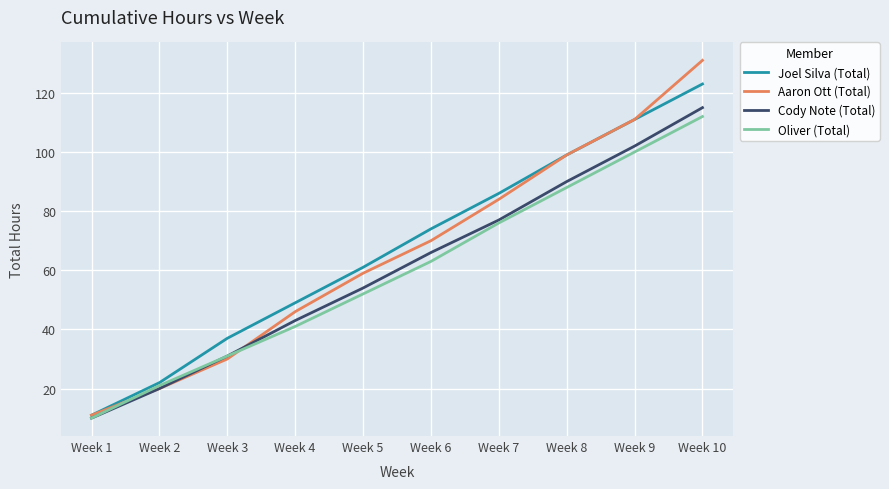

True or false: Cody Note (Total) has a value of 102 at Week 9.

True